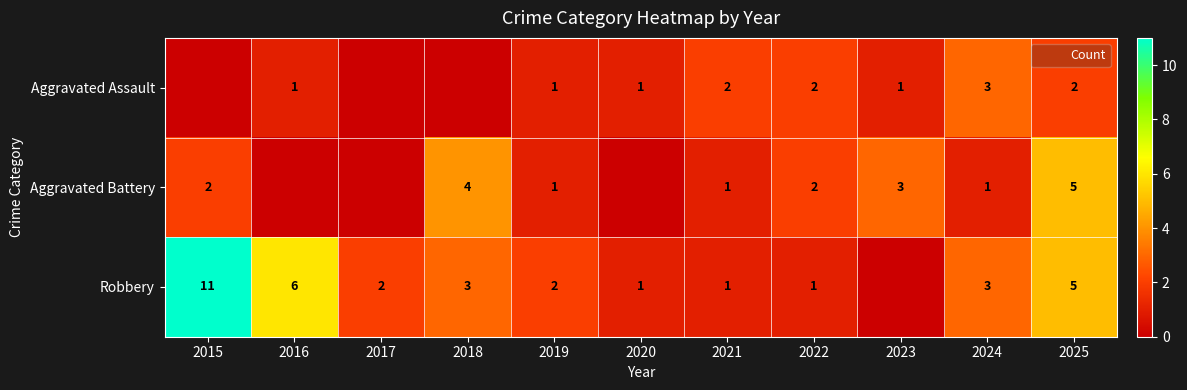

What is the spread (max minus min) of values at 2019?

1